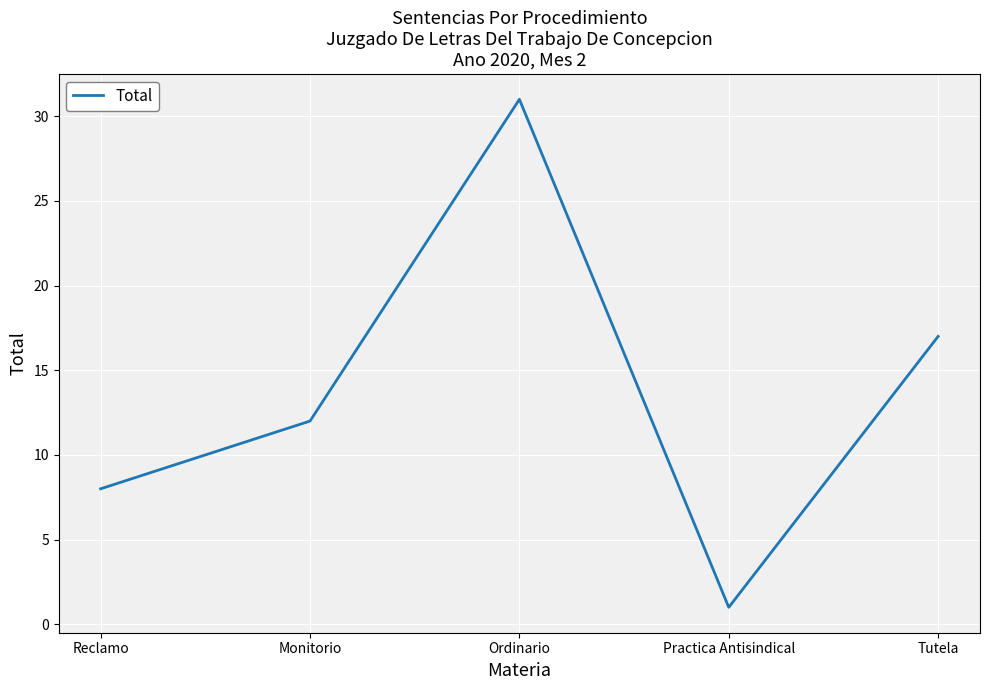

Reading left to right, list all the values displayed in this chart.

8	12	31	1	17